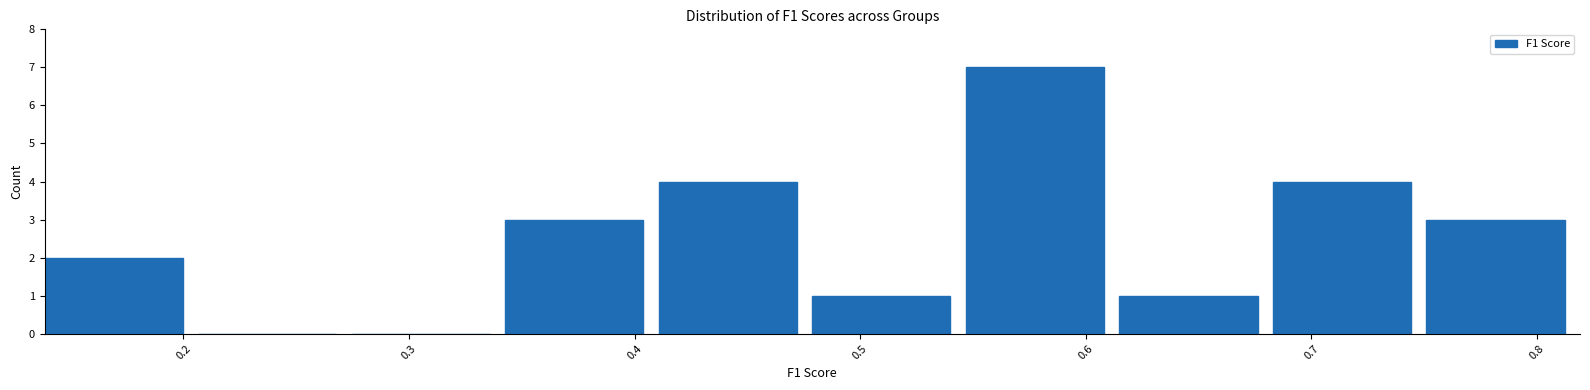

Which range on the x-axis has the tallest bar?

0.55 to 0.61